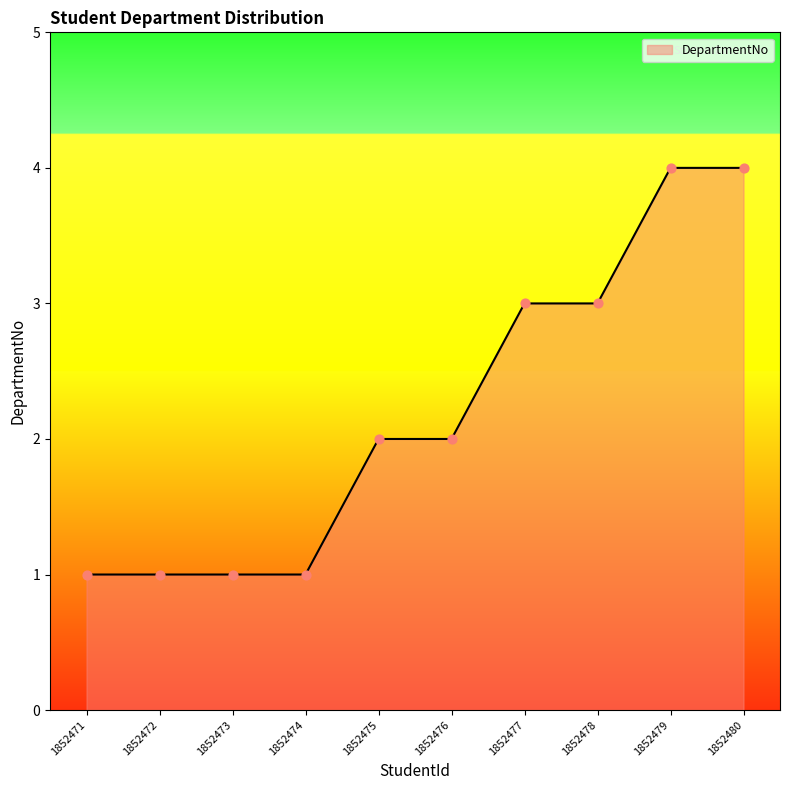

What is the change in value from 1852472 to 1852479?

+3